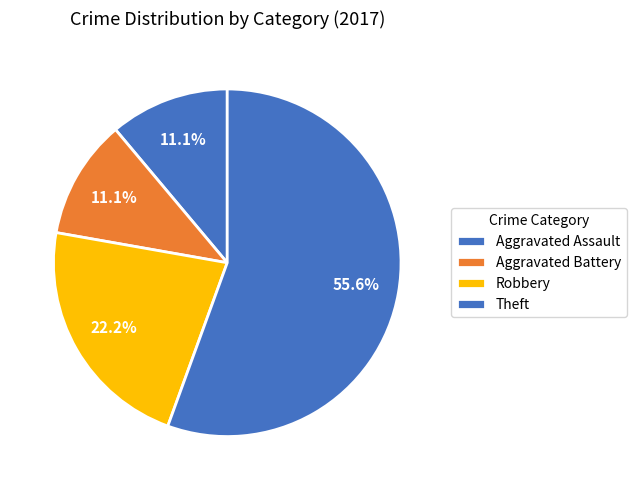

How many segments does this pie chart have?

4